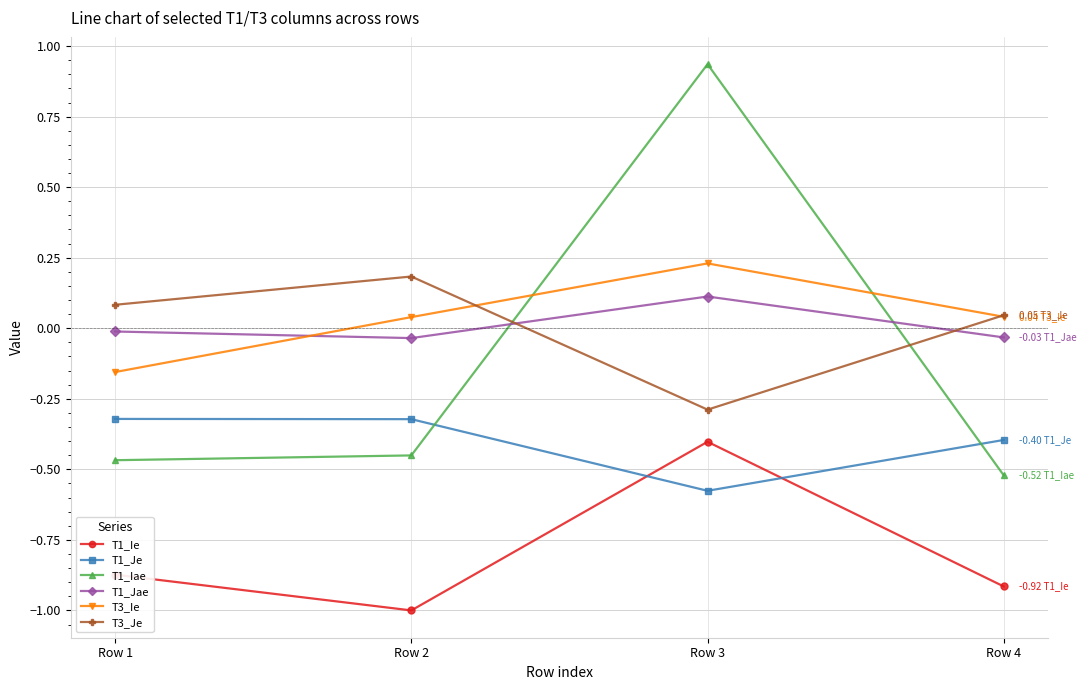

Which label corresponds to the largest value in the chart?

Row 3